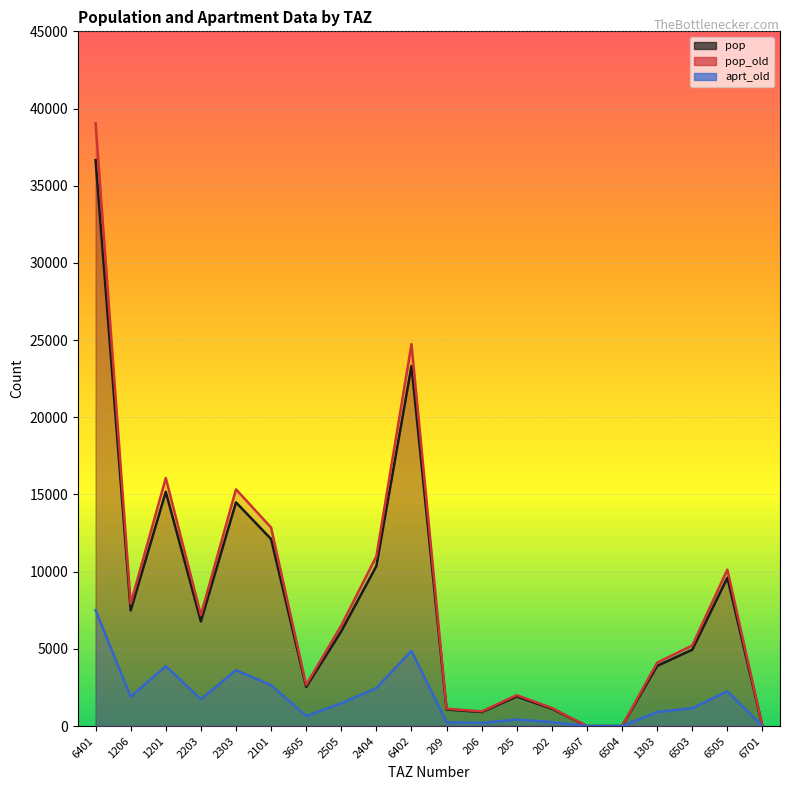

Is it true that pop equals 6568.5 at 1303?

False